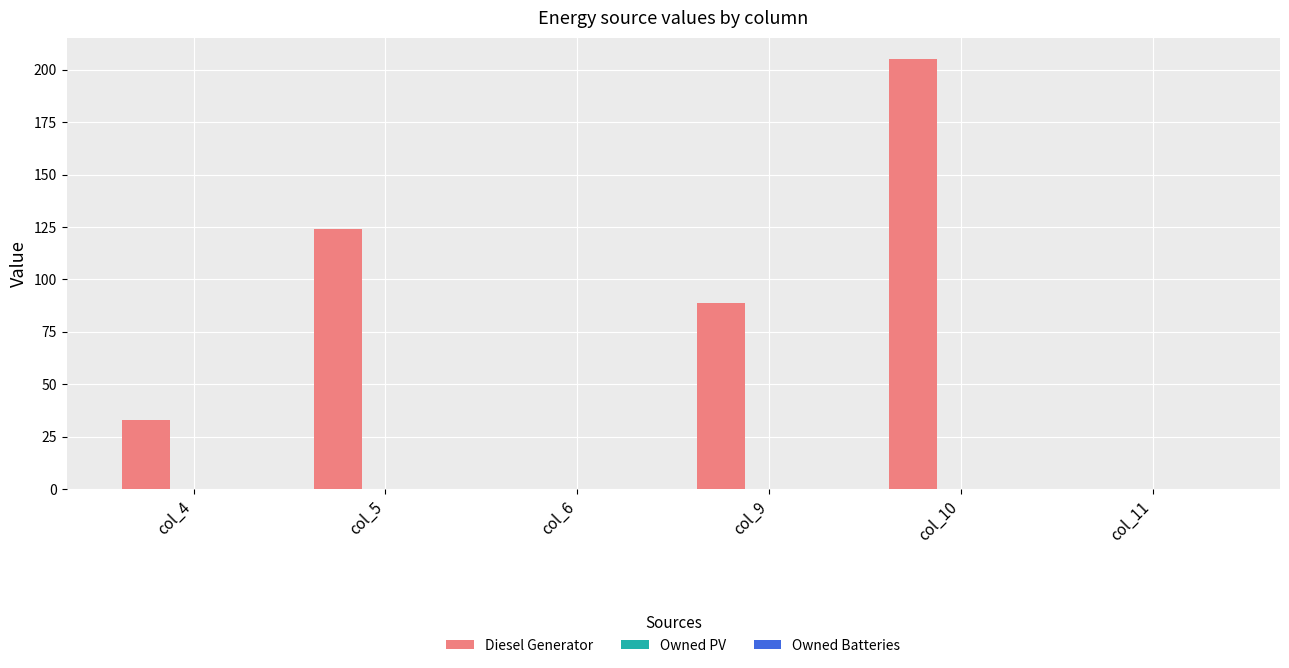

Reading left to right, extract all data points from this chart.

col_4=33	col_5=124	col_6=0	col_9=89	col_10=205	col_11=0